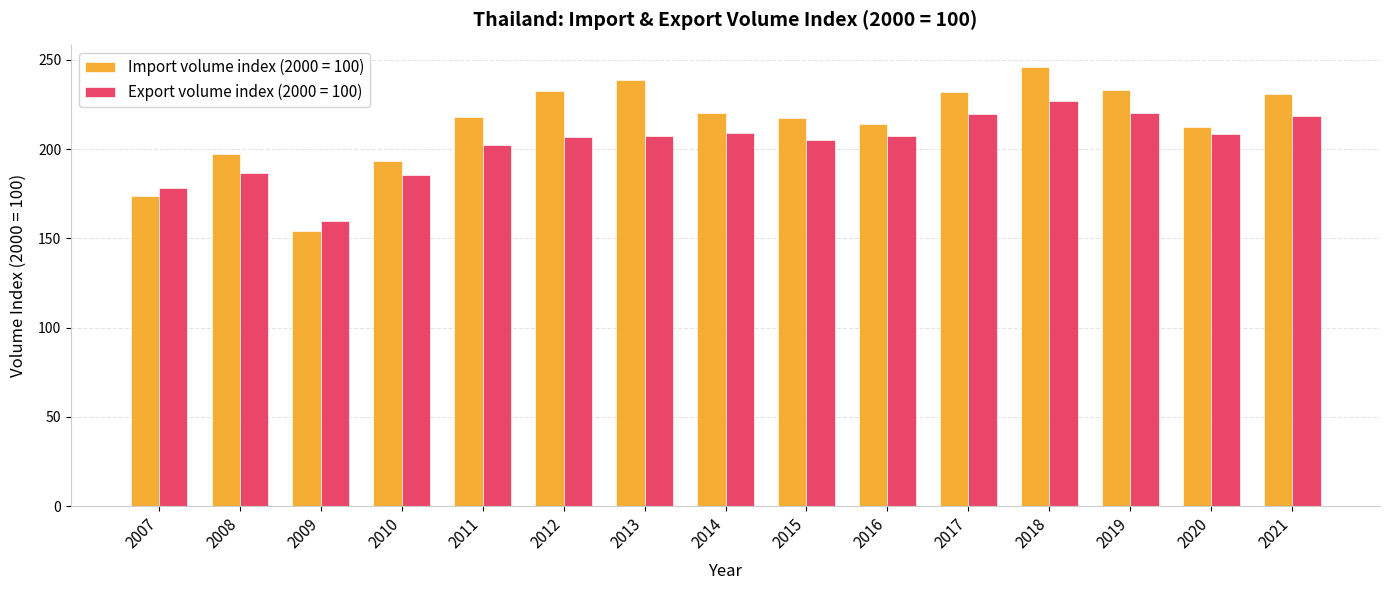

Is the value of Export volume index (2000 = 100) at 2015 greater than the value of Import volume index (2000 = 100) at 2020?

No